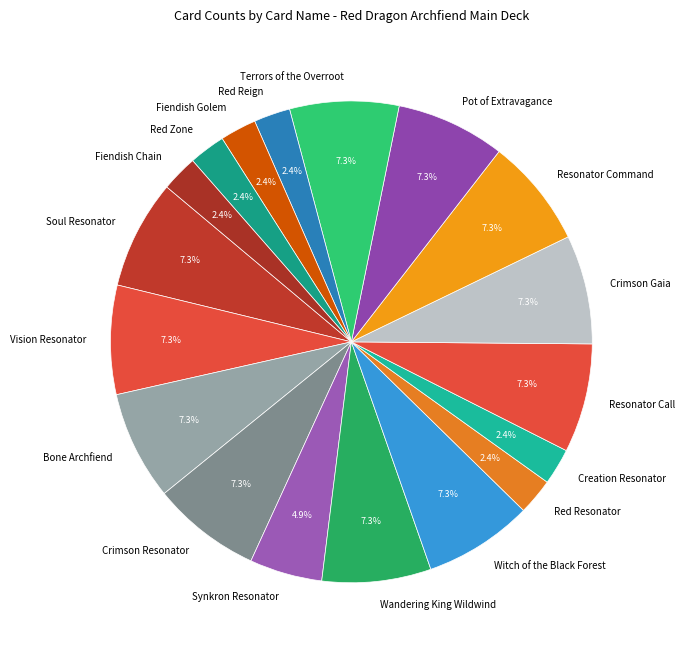

Is there any slice that represents more than half of the pie?

No